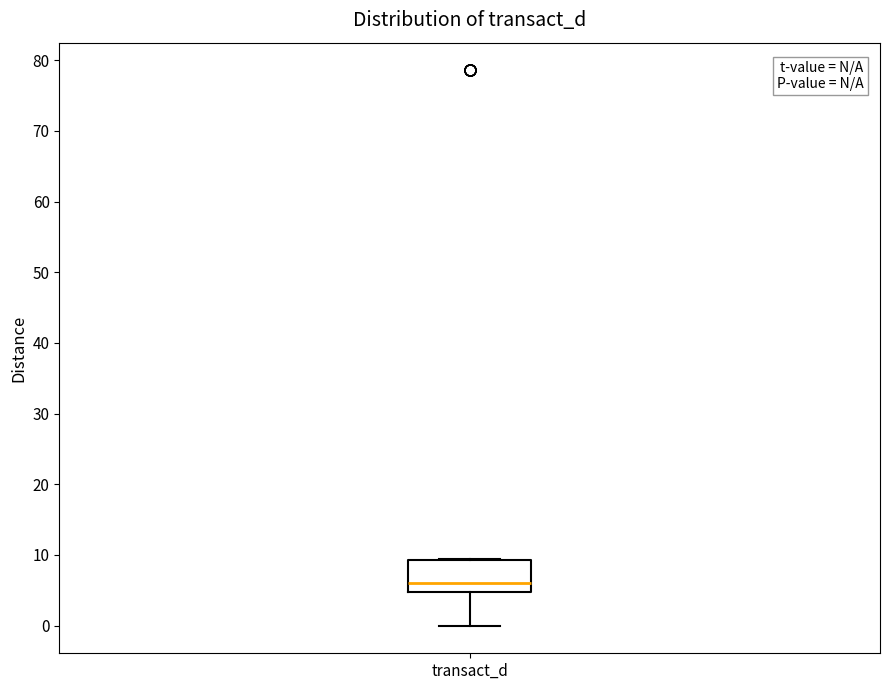

Read this box plot against the y-axis: the position of the median line, the range covered by the box, and the ends of both whiskers. The values are not printed on the chart, so give them approximately, as read against the axis.

median 6, box 5 to 9, whiskers 0 to 9